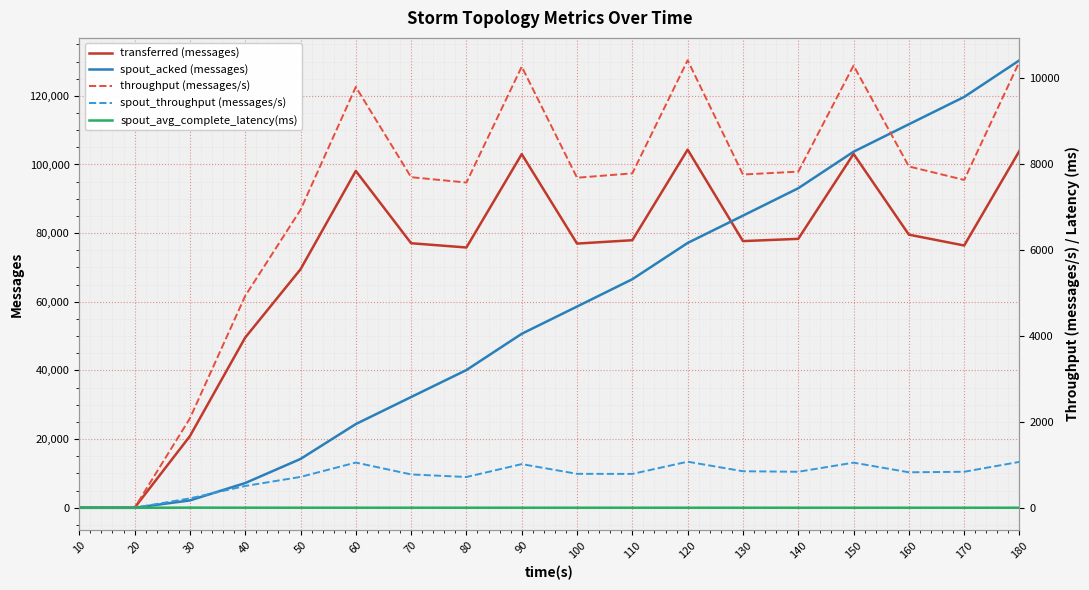

Which has a higher value, 170 or 140?

140